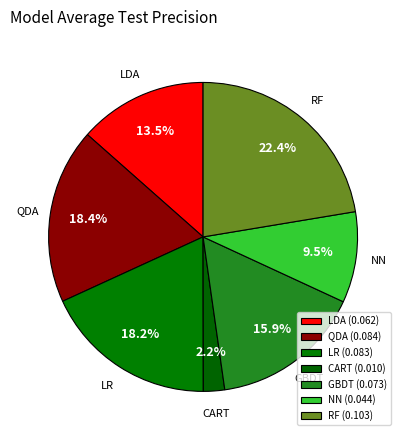

Is CART the majority of the pie?

No